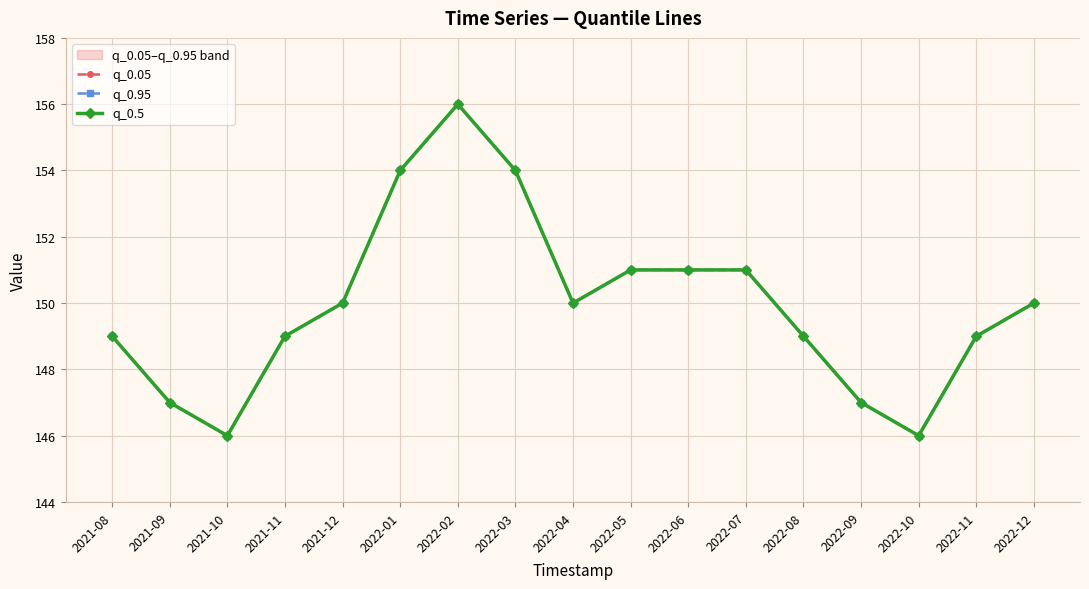

At 2022-11, list the series in order from largest to smallest.

q_0.05, q_0.95, q_0.5